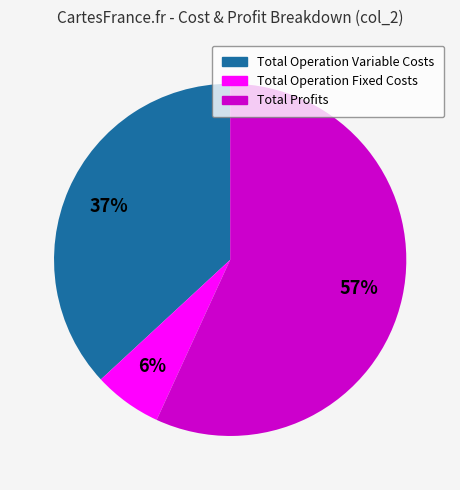

Does any single category account for the majority?

Yes